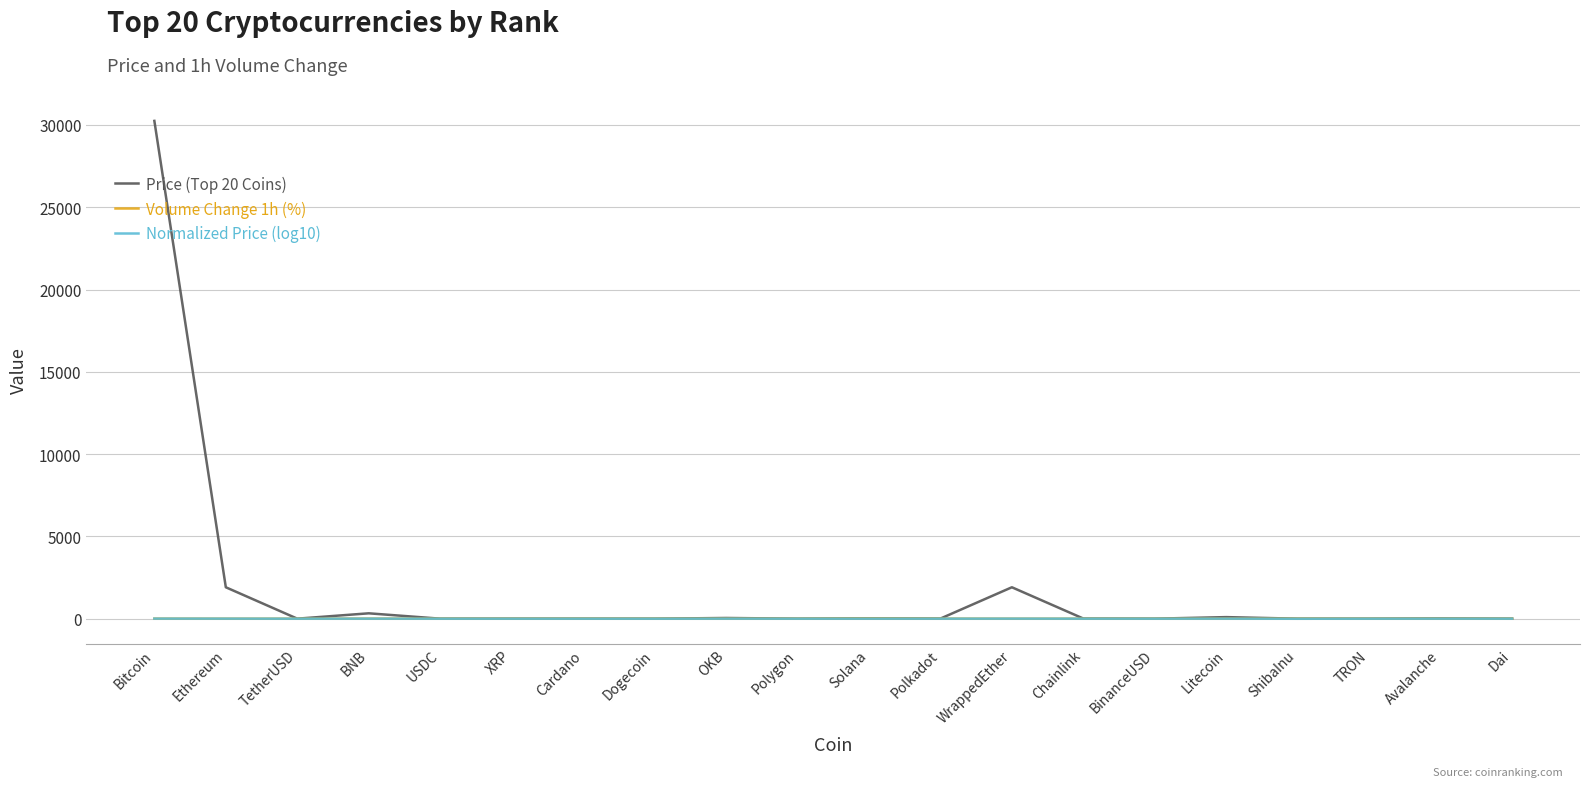

Which series has the largest total across all categories?

Price (Top 20 Coins)